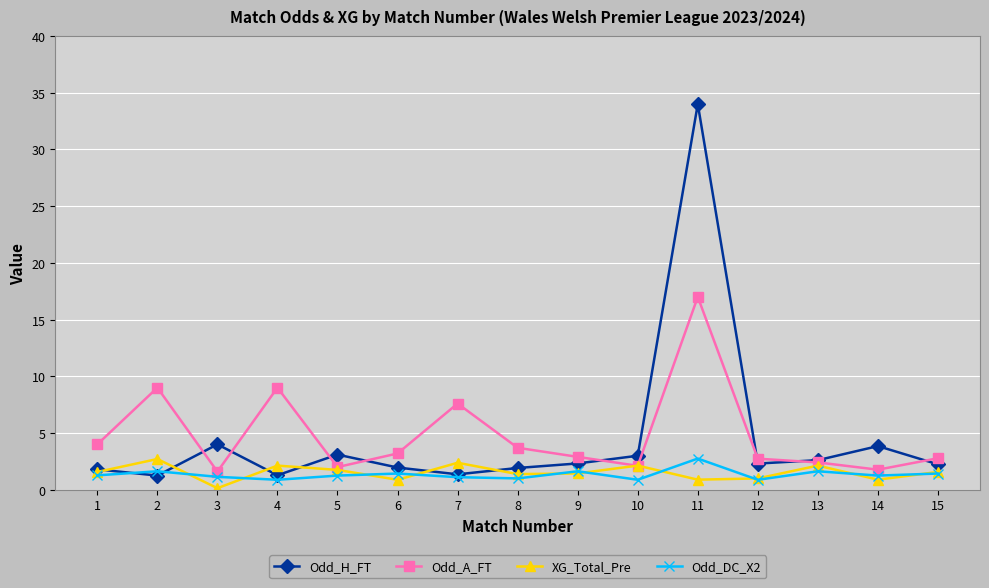

Is it true that Odd_H_FT equals 2.3 at 9?

True